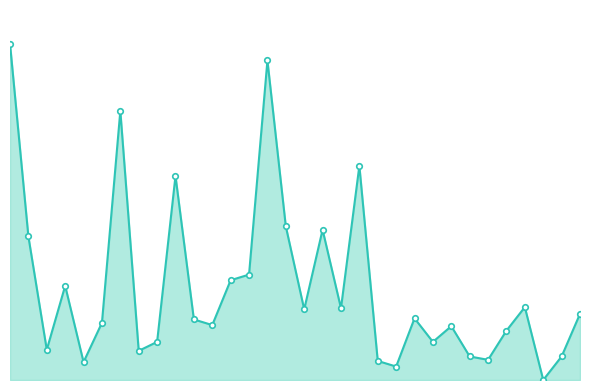

List the labels in order of value, smallest first.

29, 21, 4, 20, 26, 25, 30, 7, 2, 23, 8, 27, 24, 11, 5, 10, 22, 31, 16, 18, 28, 3, 12, 13, 1, 17, 15, 9, 19, 6, 14, 0